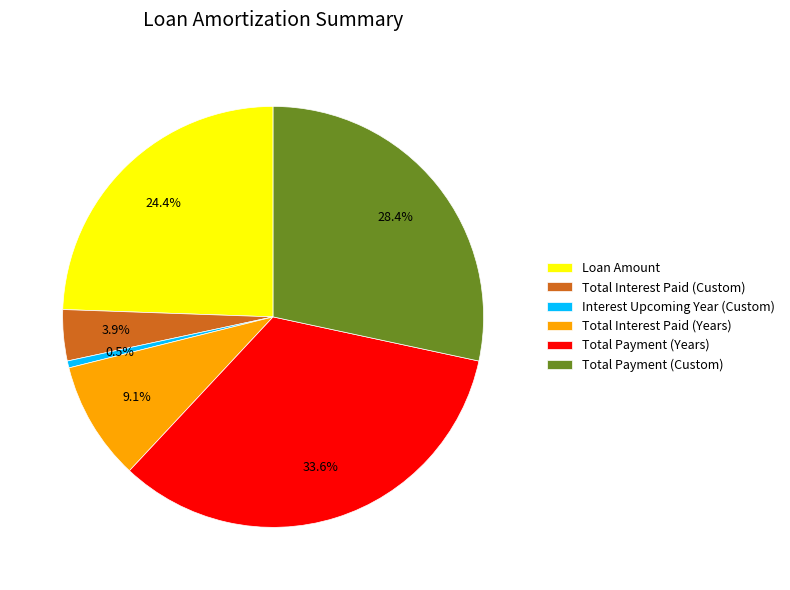

What is the total percentage of Total Payment (Years) and Interest Upcoming Year (Custom)?

34.1%